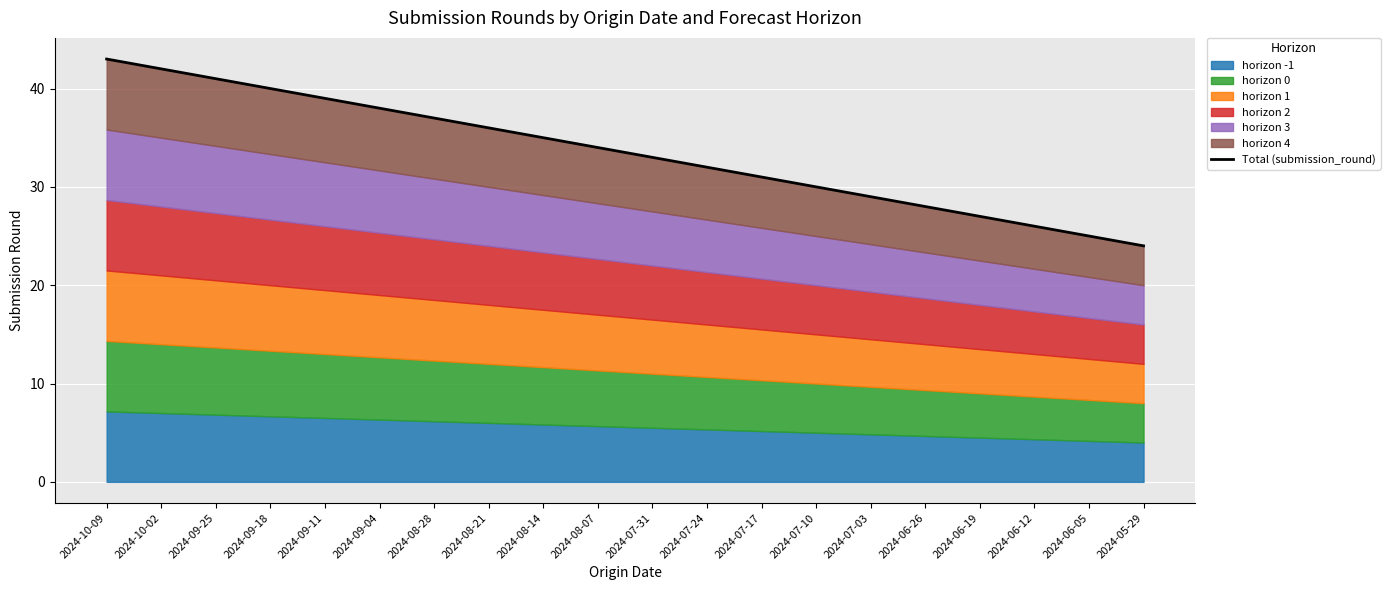

What is the average value?

34